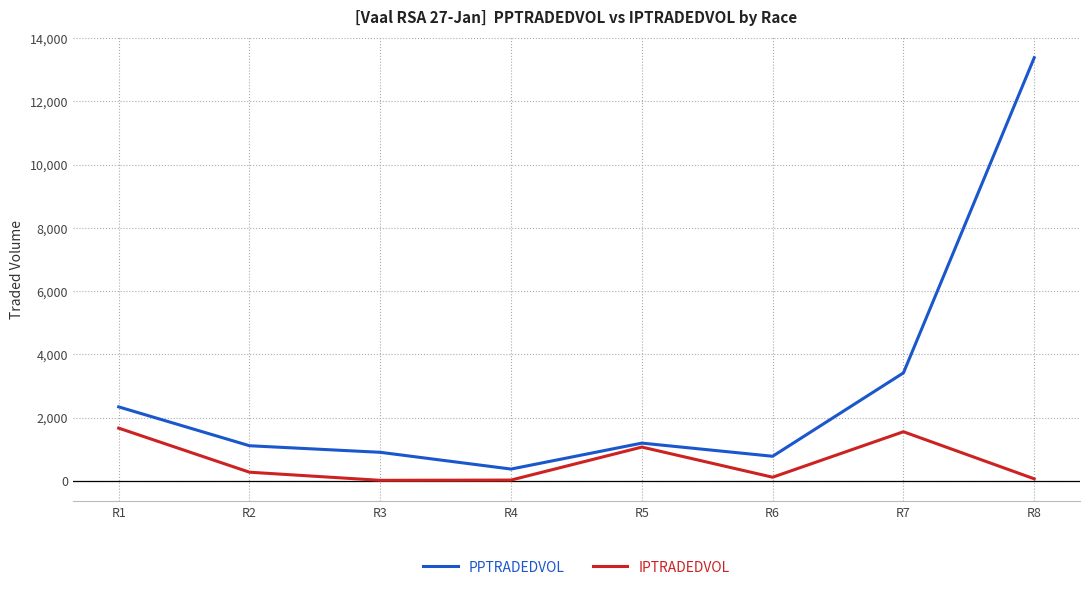

Which series has the widest spread of values?

PPTRADEDVOL